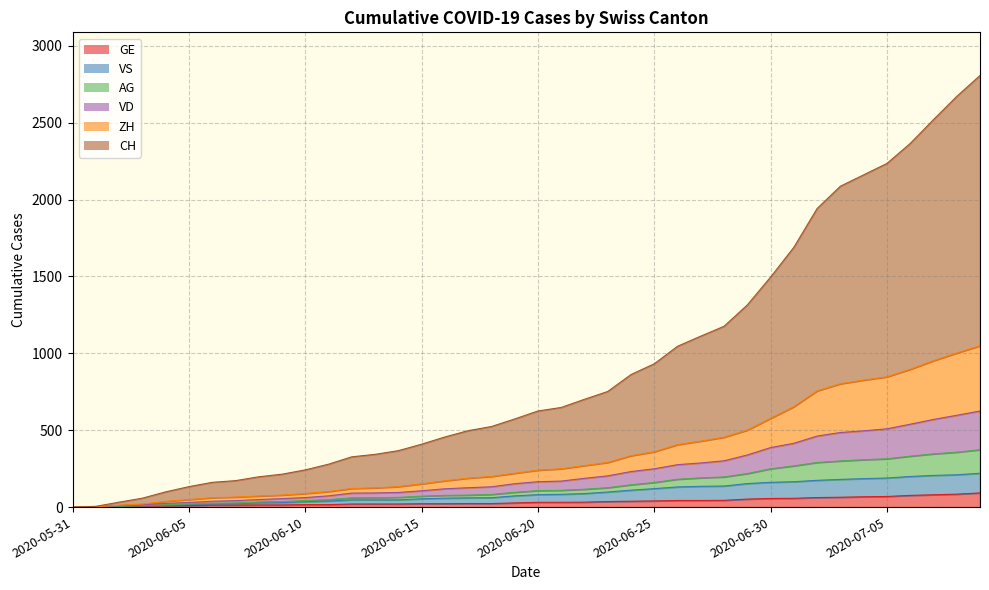

List the labels in order of GE value, largest first.

2020-07-09, 2020-07-08, 2020-07-07, 2020-07-06, 2020-07-05, 2020-07-04, 2020-07-03, 2020-07-02, 2020-07-01, 2020-06-30, 2020-06-29, 2020-06-28, 2020-06-26, 2020-06-27, 2020-06-25, 2020-06-24, 2020-06-23, 2020-06-22, 2020-06-20, 2020-06-21, 2020-06-19, 2020-06-17, 2020-06-18, 2020-06-15, 2020-06-16, 2020-06-12, 2020-06-13, 2020-06-14, 2020-06-10, 2020-06-11, 2020-06-08, 2020-06-09, 2020-06-06, 2020-06-07, 2020-06-05, 2020-06-04, 2020-06-03, 2020-06-02, 2020-06-01, 2020-05-31